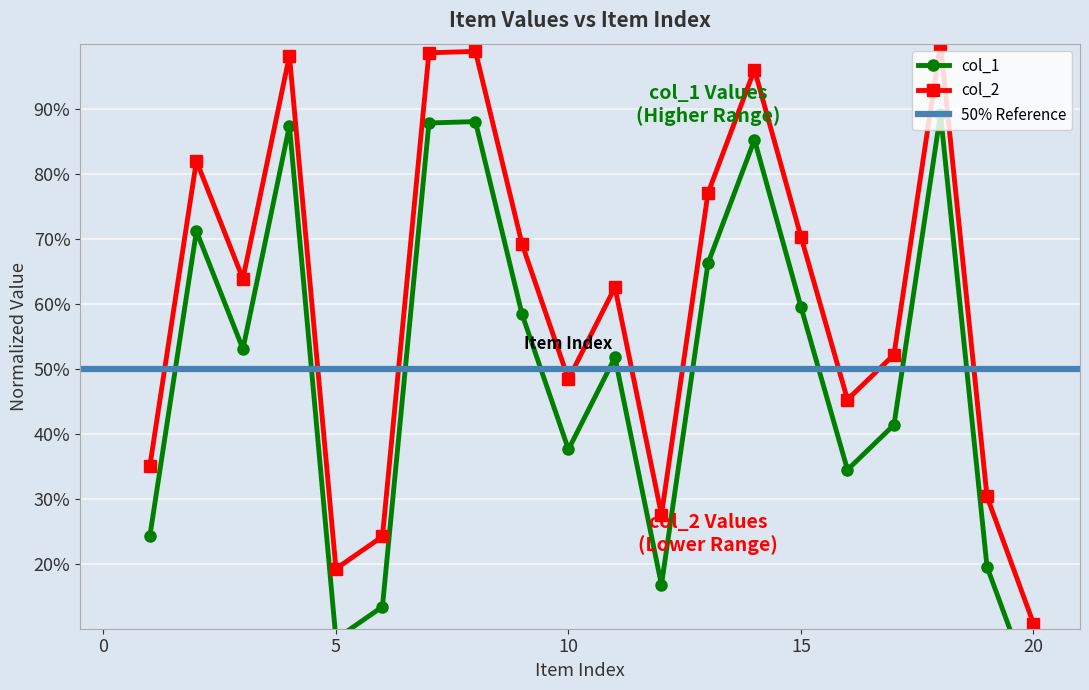

At how many categories does at least one series exceed 0?

20